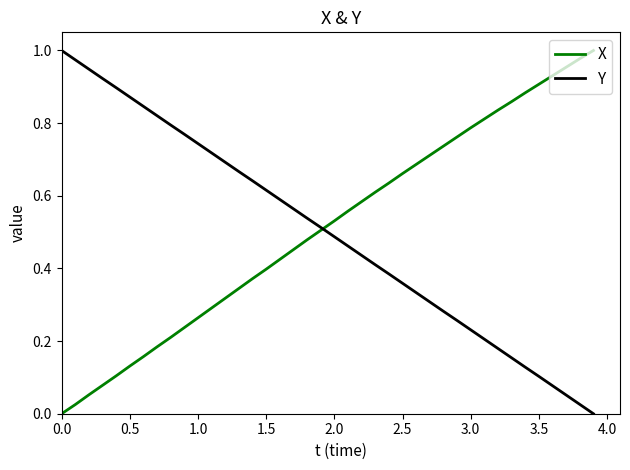

Does the chart display data point markers on the line(s)?

No